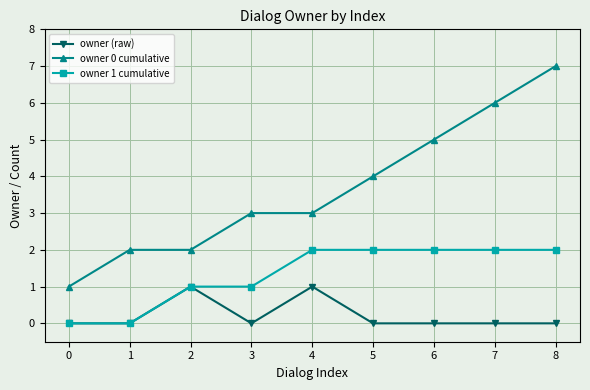

Reading left to right, what are all the values shown in this chart?

owner (raw): 0	0	1	0	1	0	0	0	0
owner 0 cumulative: 1	2	2	3	3	4	5	6	7
owner 1 cumulative: 0	0	1	1	2	2	2	2	2